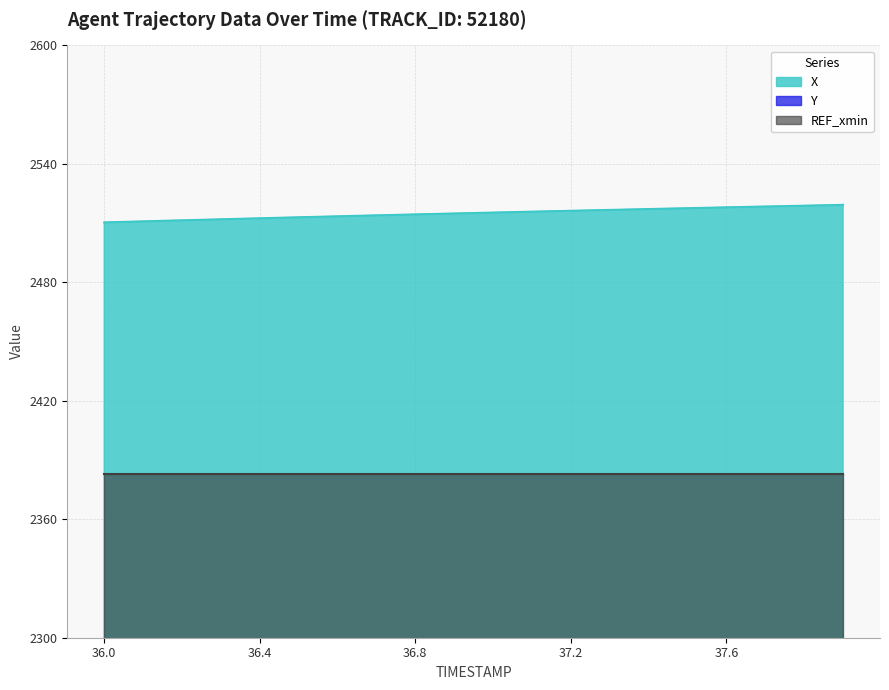

What is the total value across all series at 36.6?

3861.1